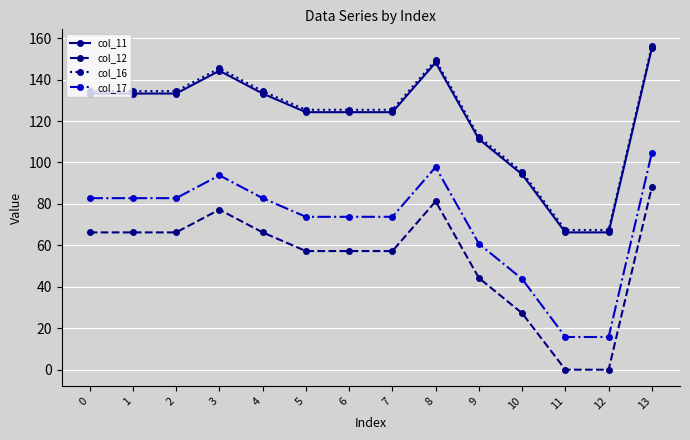

At which label is col_11 closest to 110?

9